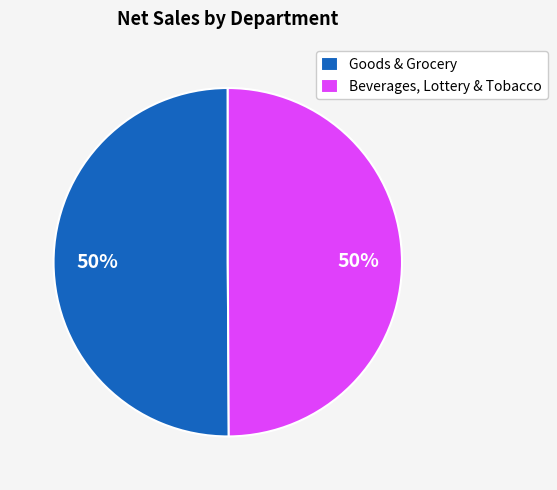

How many segments does this pie chart have?

2